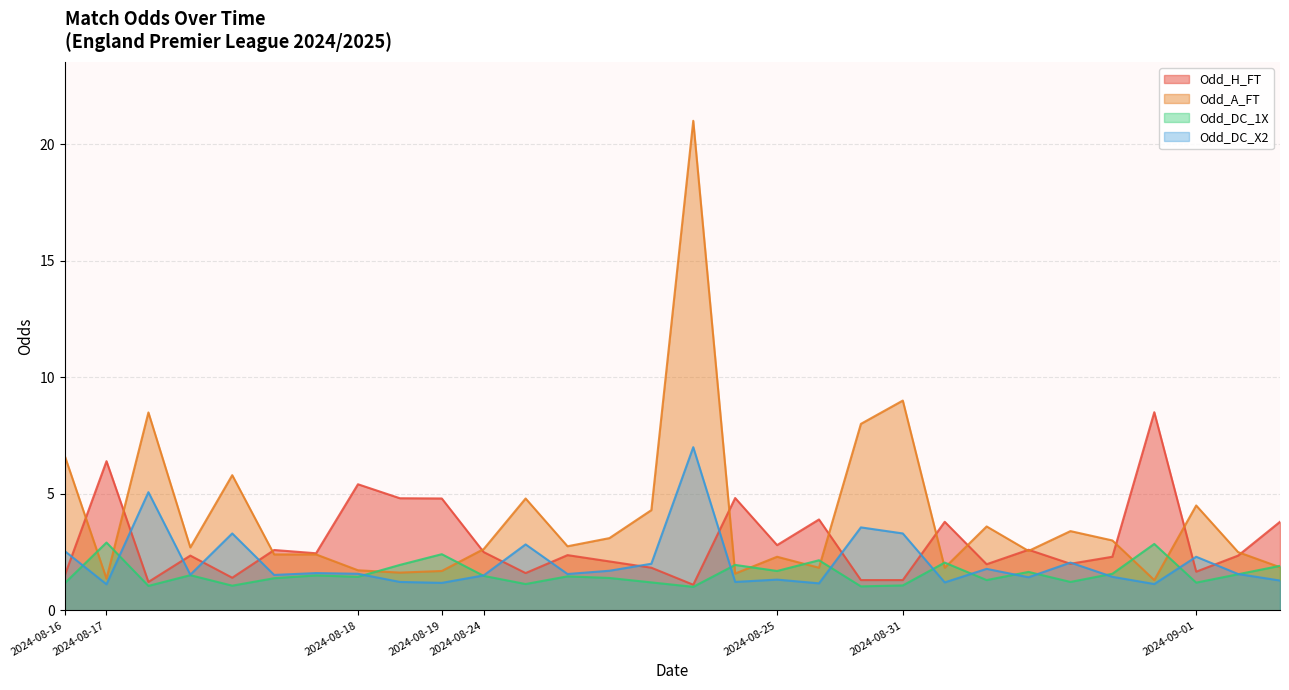

List the series in order of their peak value, highest first.

Odd_A_FT, Odd_H_FT, Odd_DC_X2, Odd_DC_1X